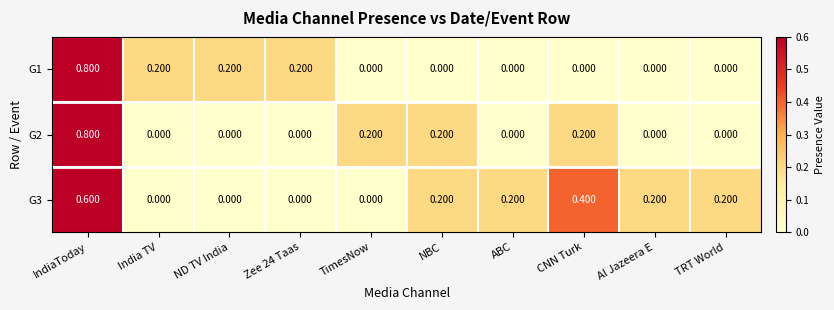

Is the value of G1 at ND TV India greater than the value of G3 at TimesNow?

Yes